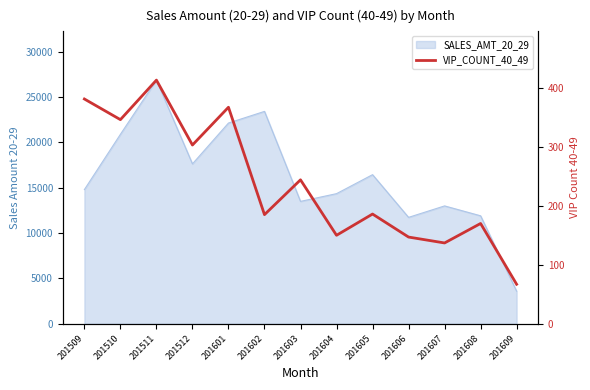

Reading left to right, transcribe all the data shown in this chart.

381	346	413	303	367	185	244	150	186	147	137	170	67